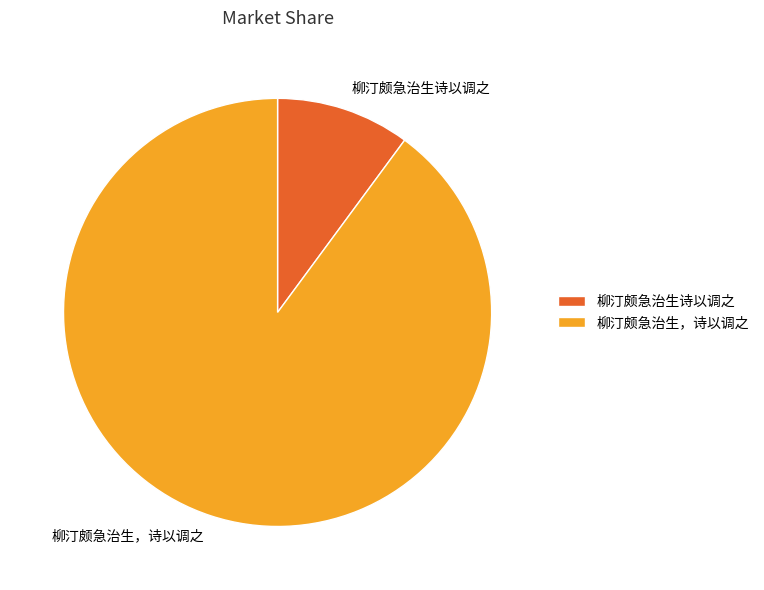

Is the sum of 柳汀颇急治生，诗以调之 and 柳汀颇急治生诗以调之 greater than half?

Yes